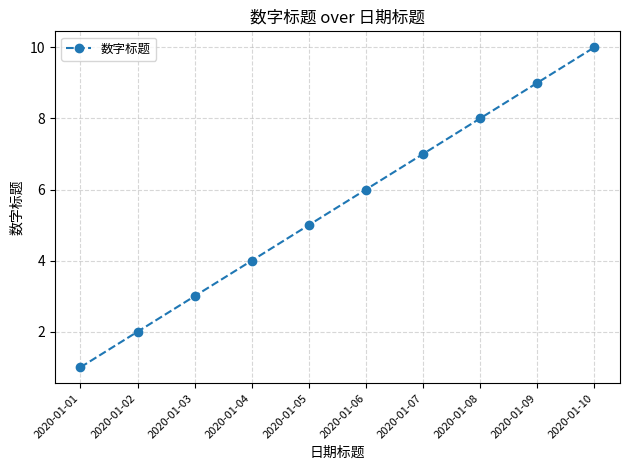

True or false: the data shows 2 at 2020-01-04.

False